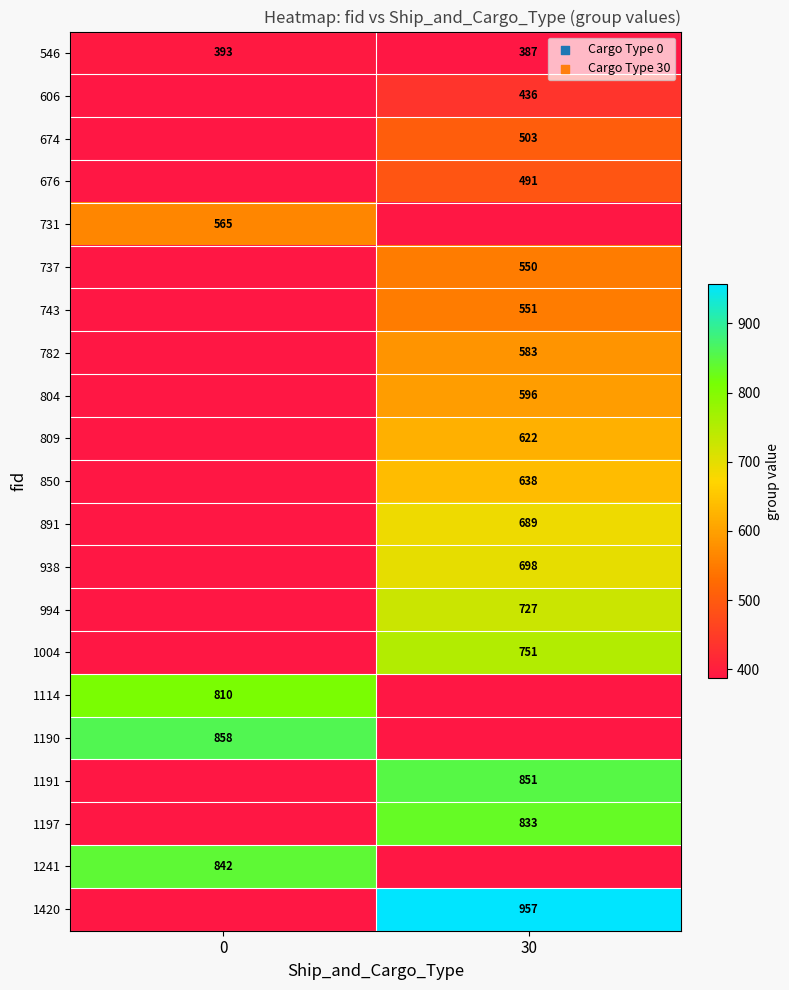

The 804 series shows 596 at 30. True or false?

True